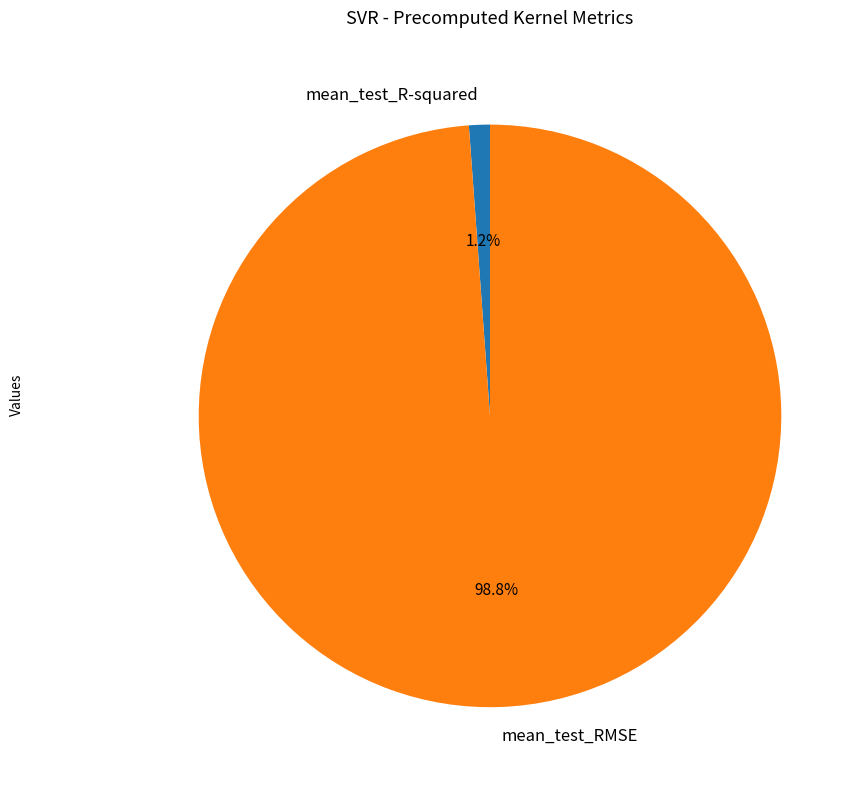

Count the number of slices in the pie.

2